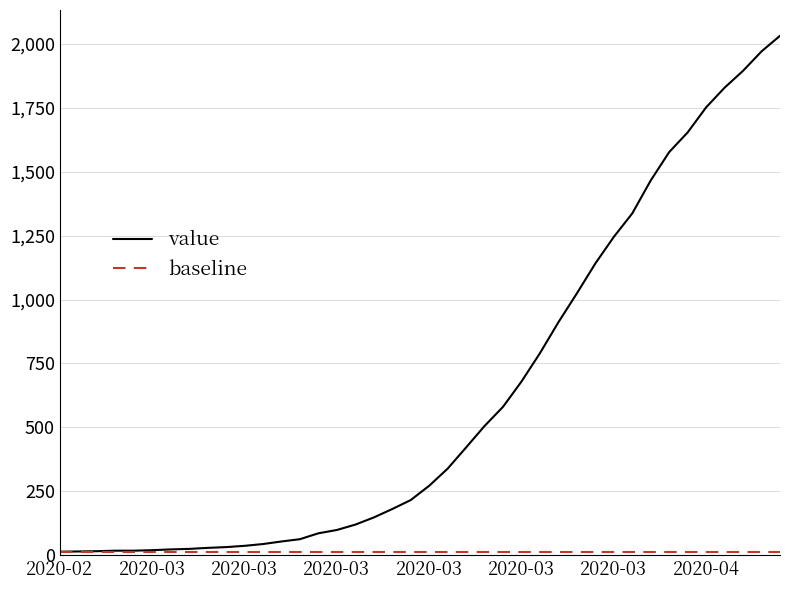

Which series has the largest total across all categories?

value